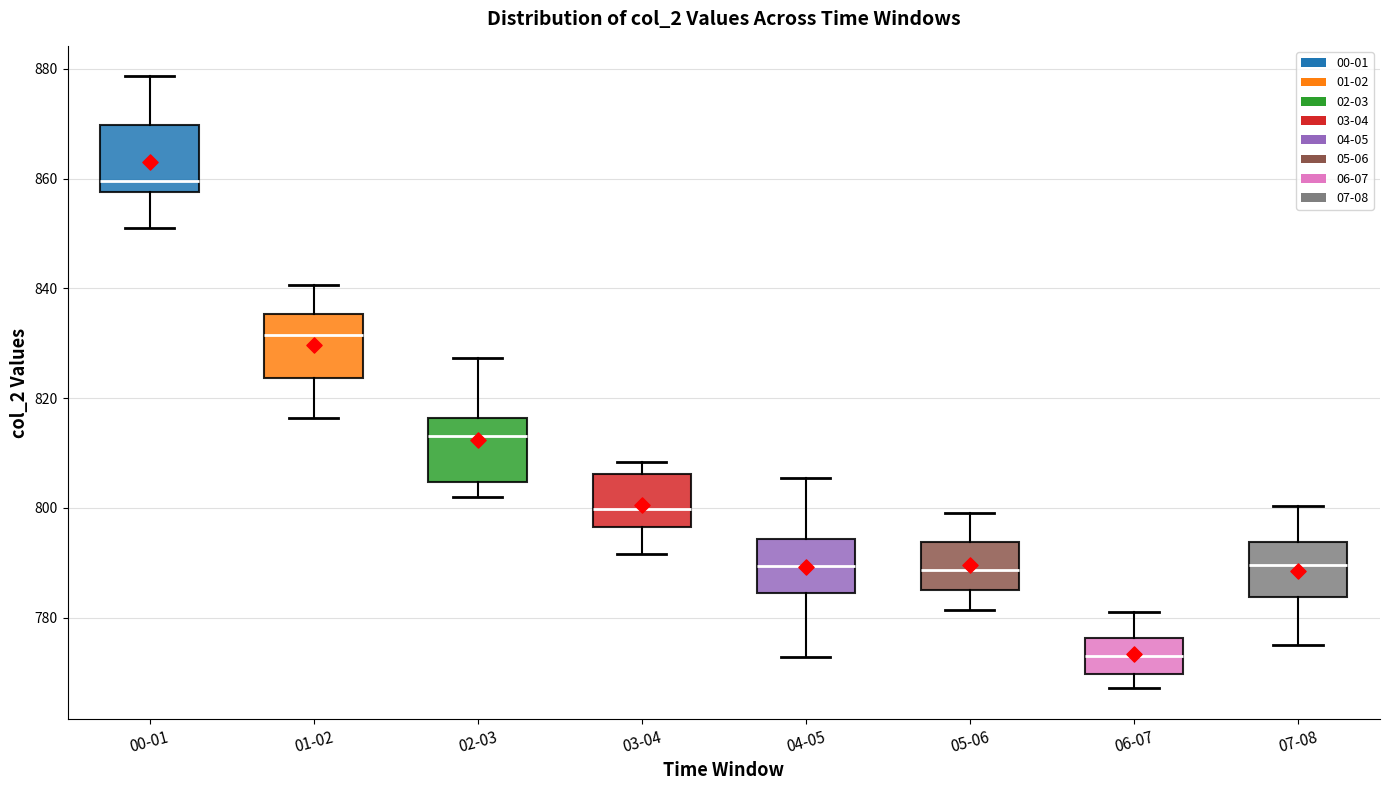

Which box has the lowest median line?

06-07